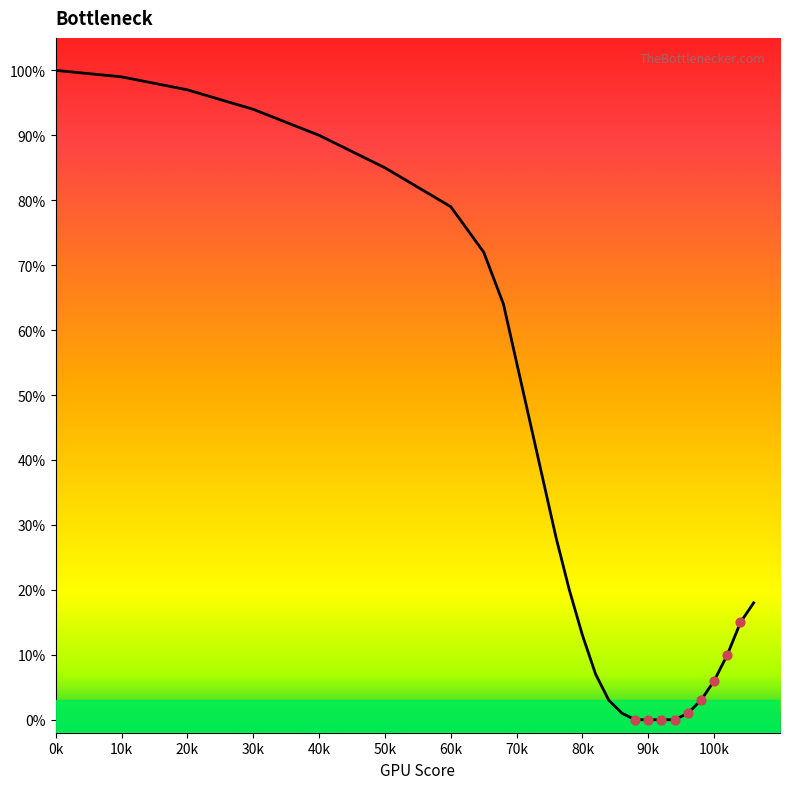

What is the change in value from 60 to 82?

-72